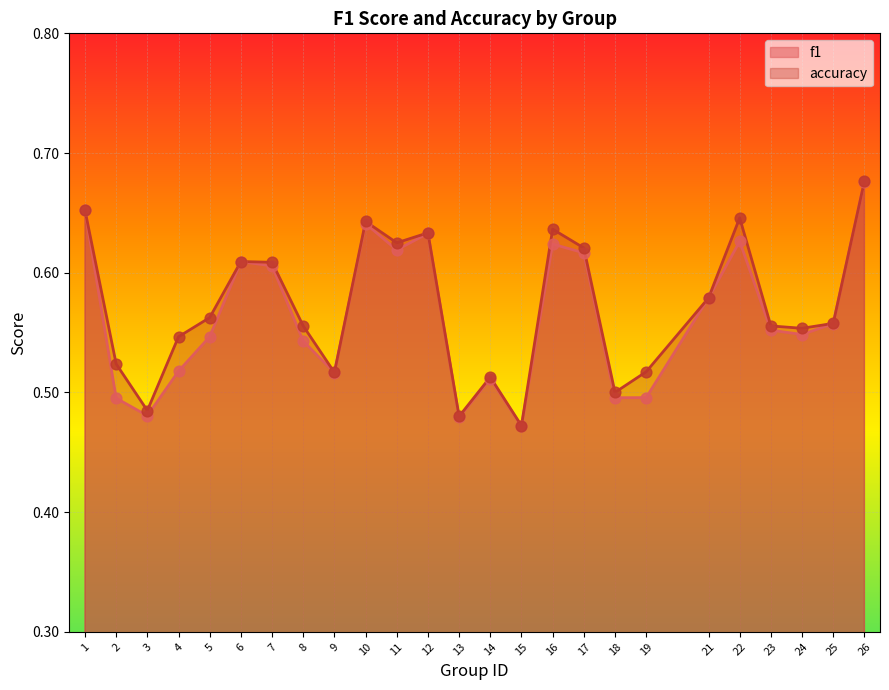

Which series has the largest total across all categories?

accuracy